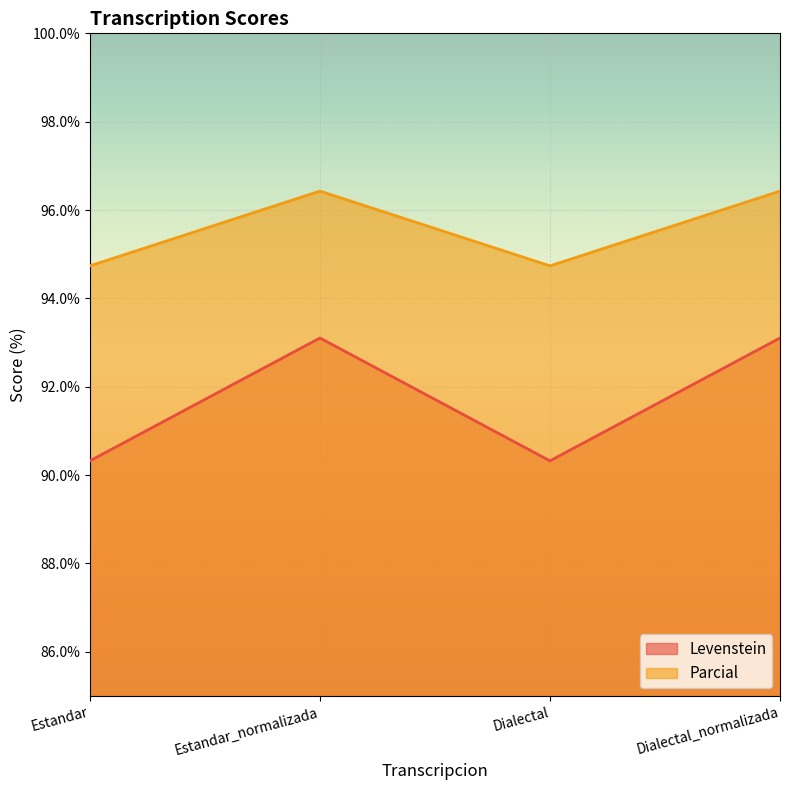

Where is the first local maximum for Levenstein?

Estandar_normalizada